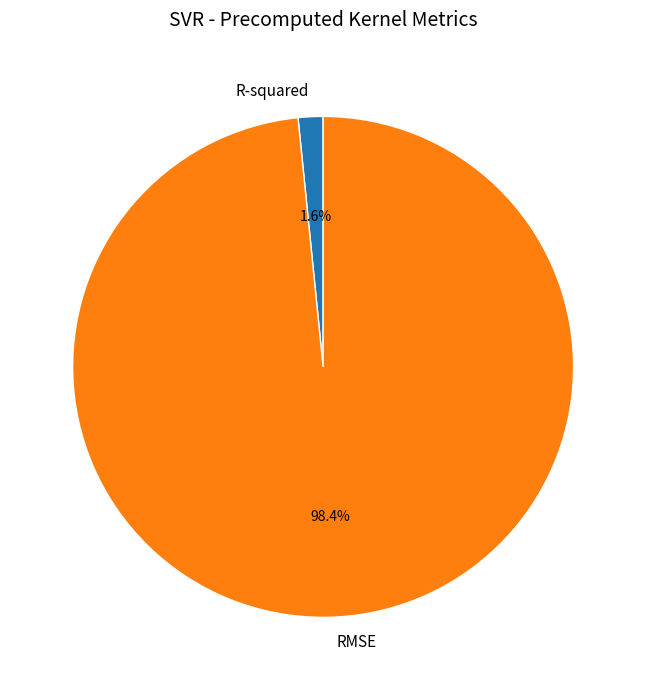

To the nearest percent, what percentage of the pie is RMSE?

98%